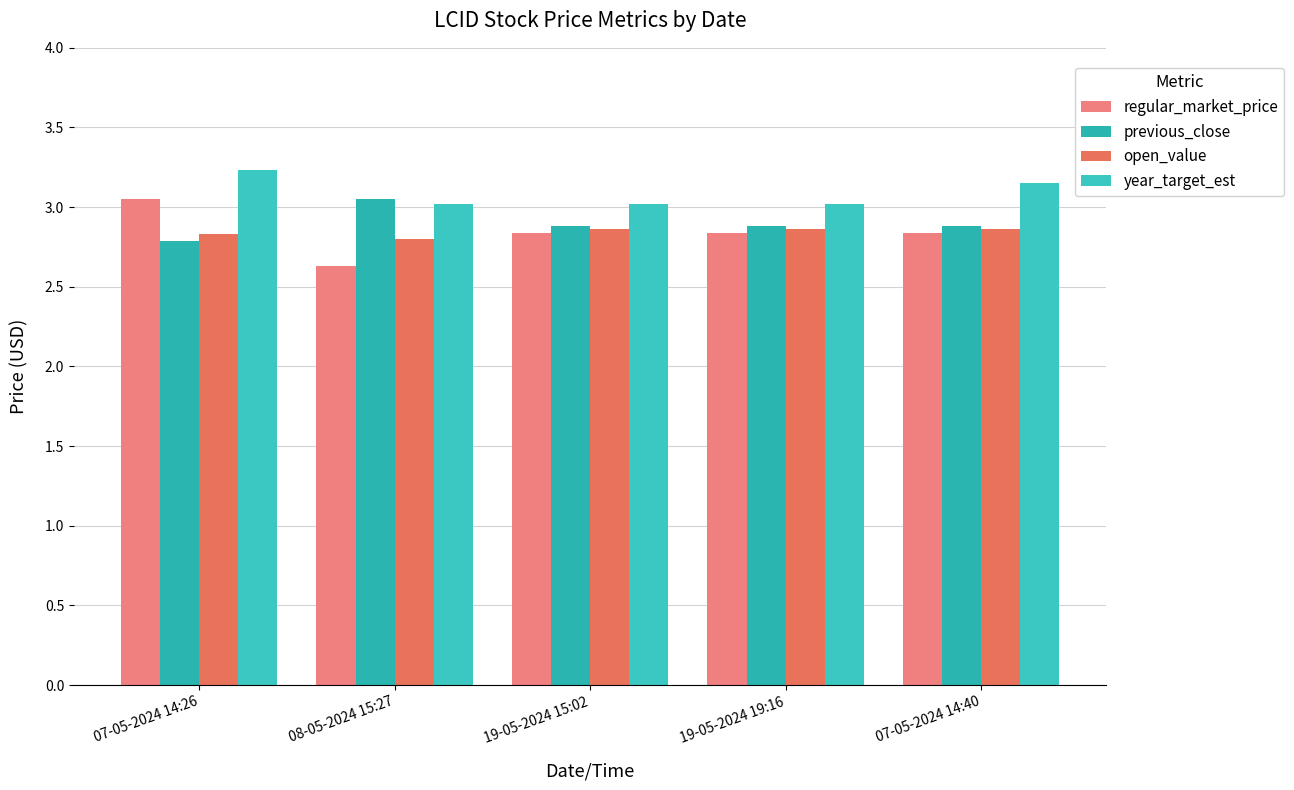

Where is year_target_est nearest to the value 3?

08-05-2024 15:27